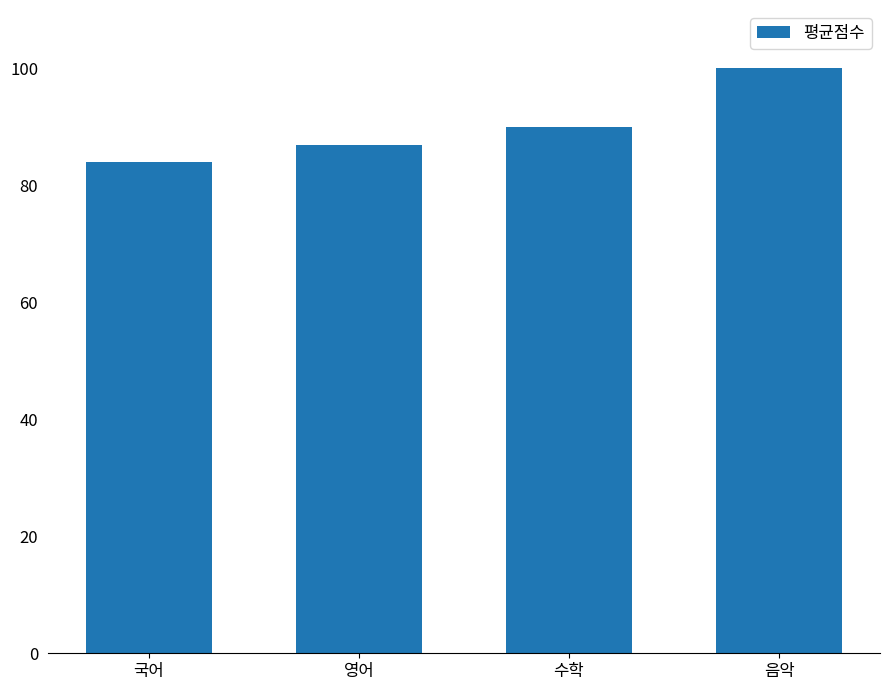

Which label corresponds to the smallest value in the chart?

국어